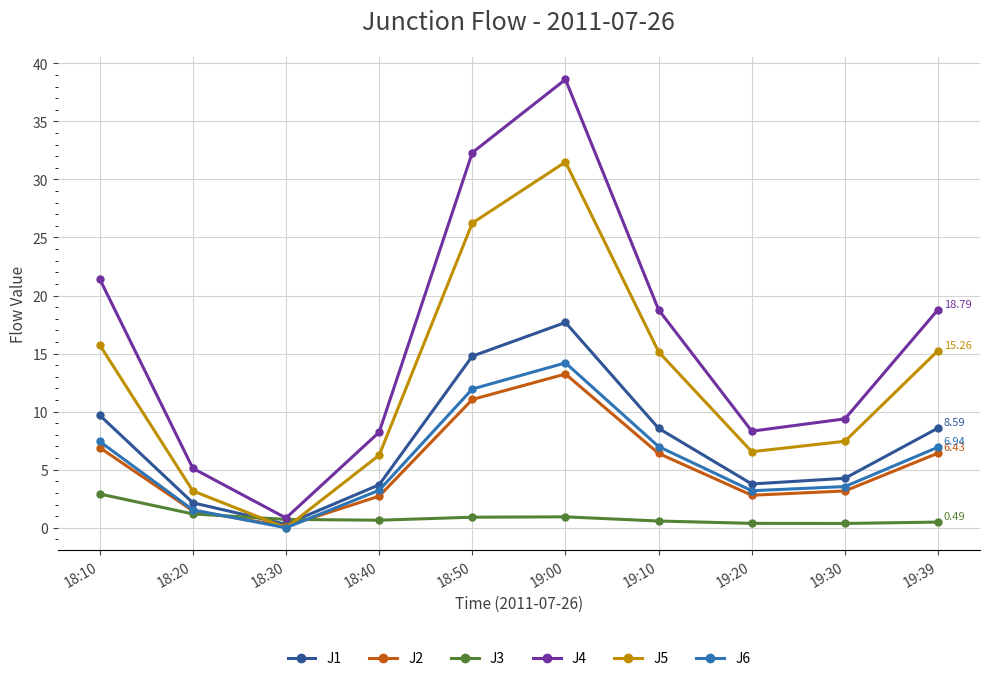

How many values in the J2 series exceed 6?

5